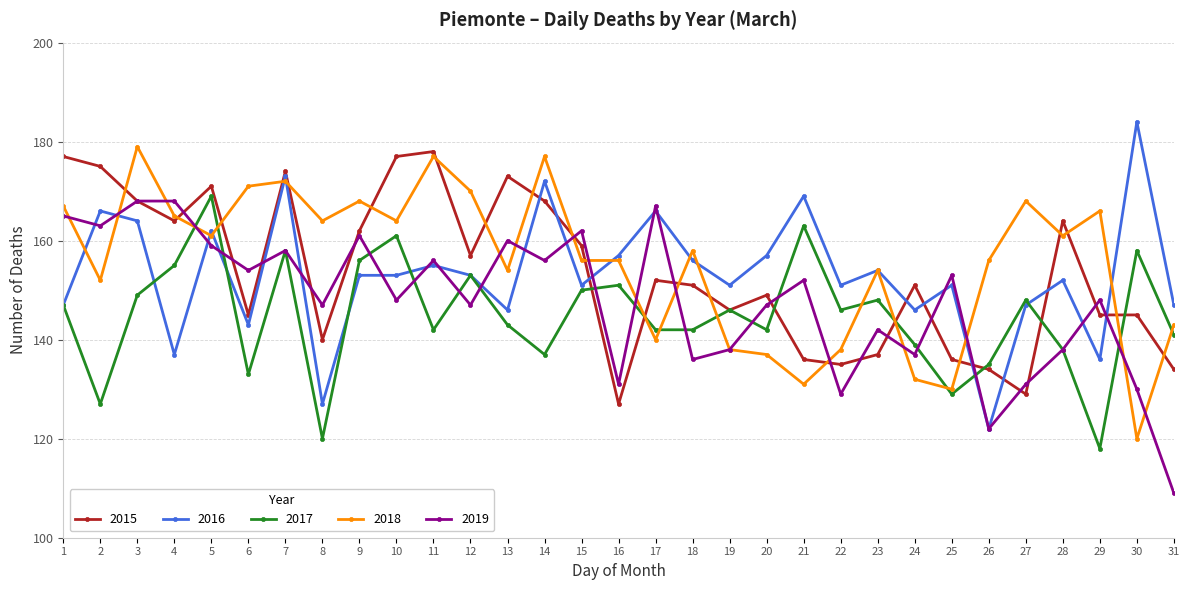

Which label corresponds to the largest value in the chart?

30